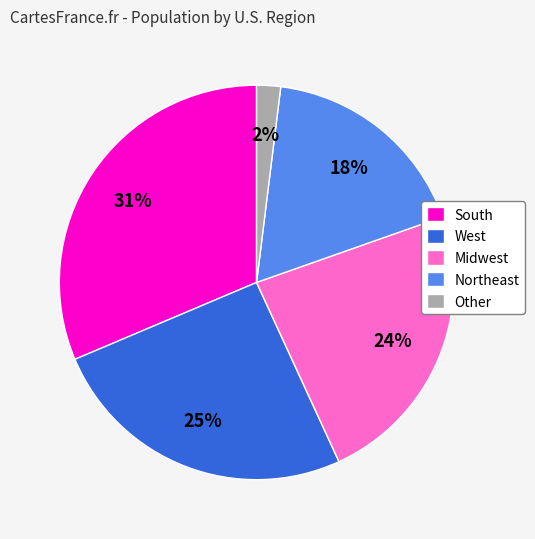

To the nearest percent, what portion does Midwest represent?

24%